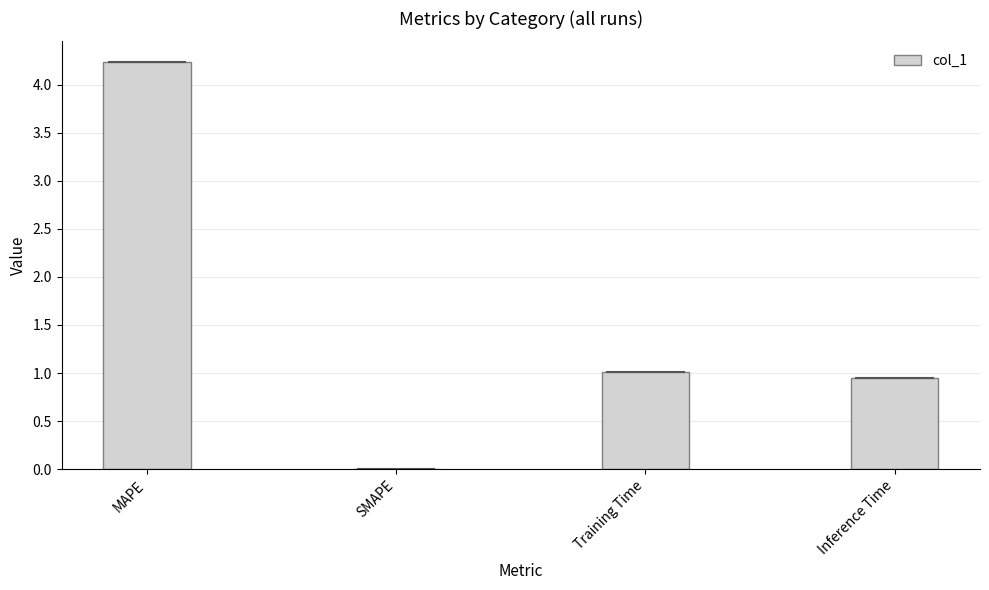

What is the greatest value displayed?

4.2